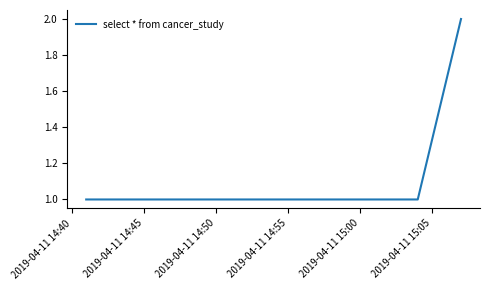

What is the sum of all values?

4